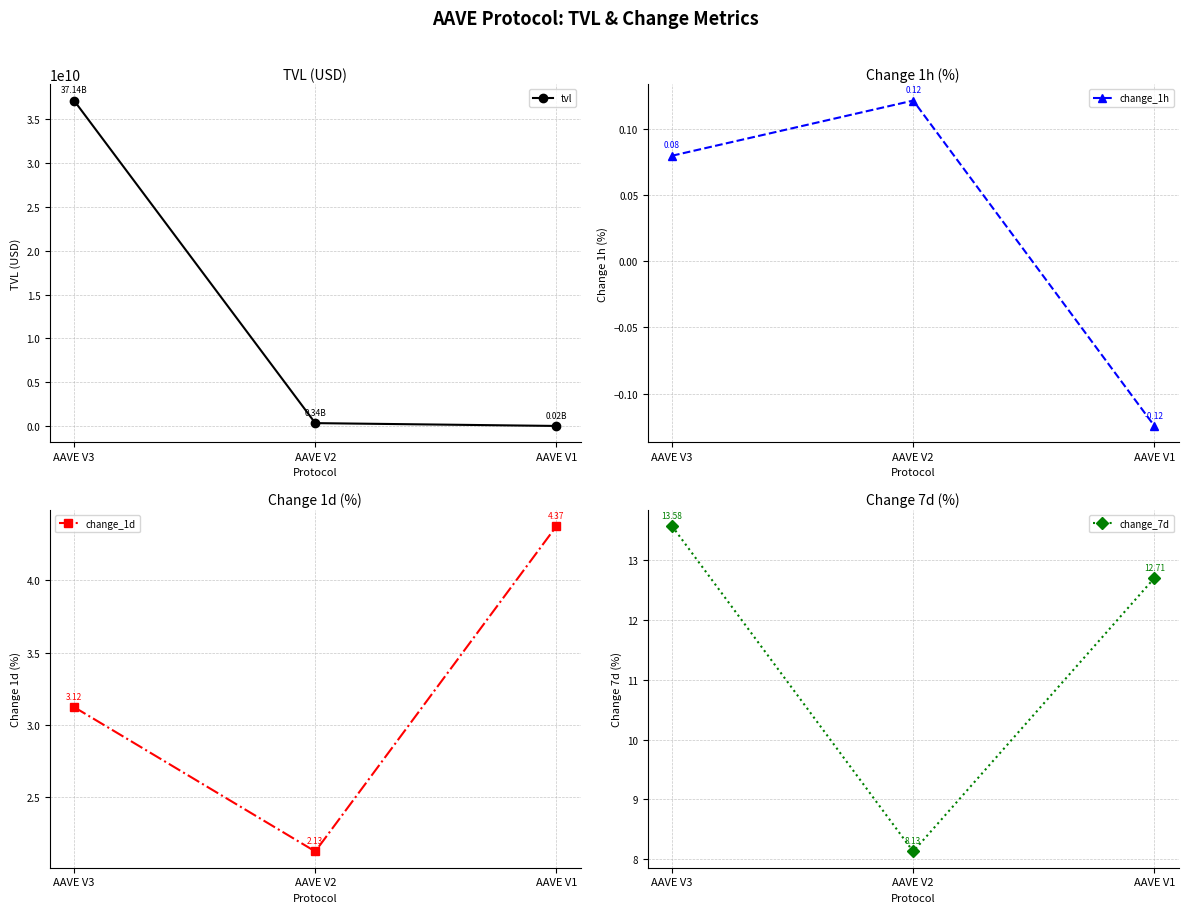

Which category has the lowest value in the change_1h series?

AAVE V1